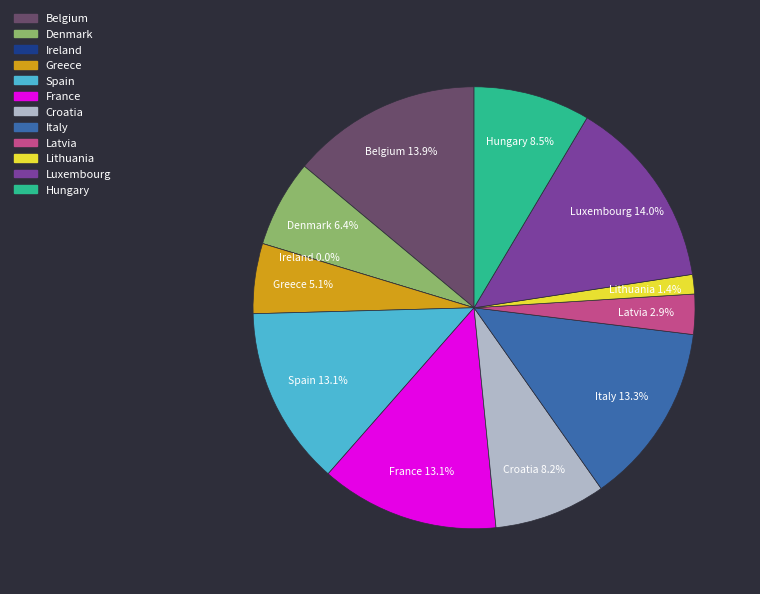

Approximately how many times larger is the value at Croatia compared to Spain?

0.6